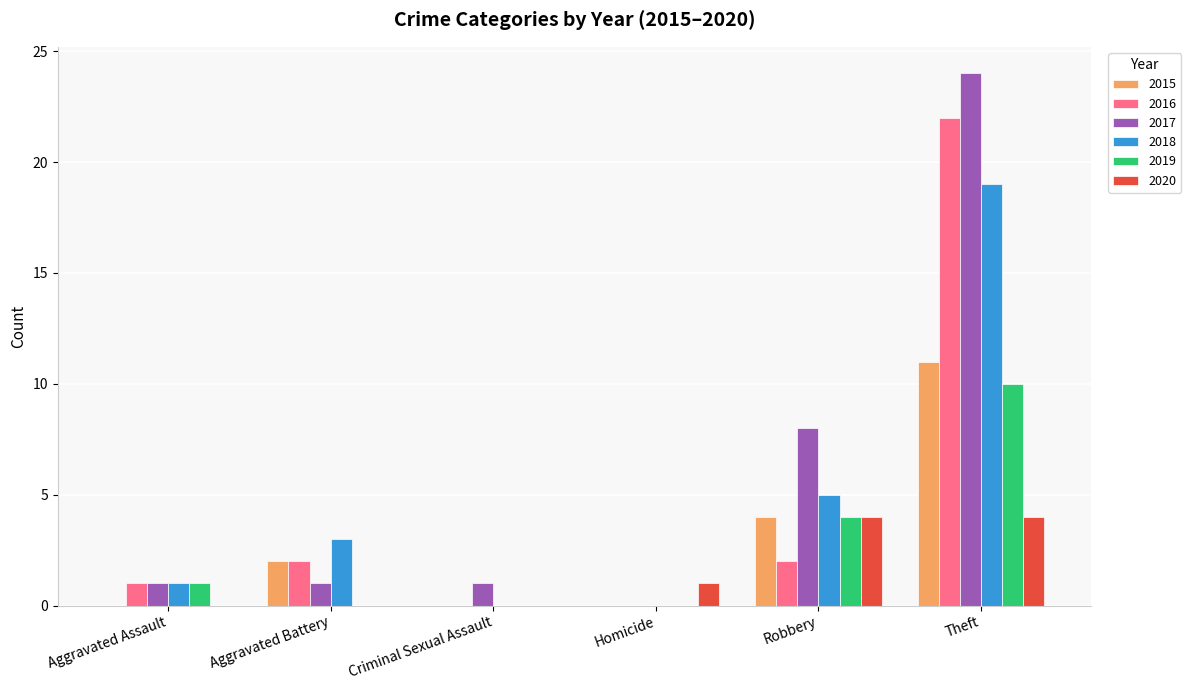

At which category is the sum across all series the highest?

Theft